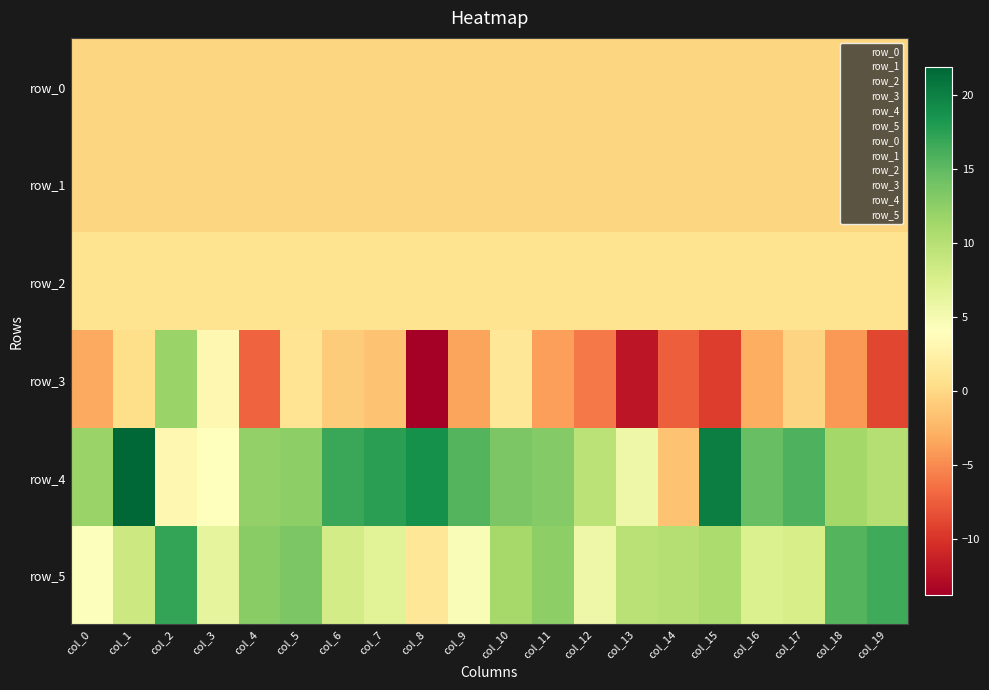

At how many categories does at least one series exceed 14?

11